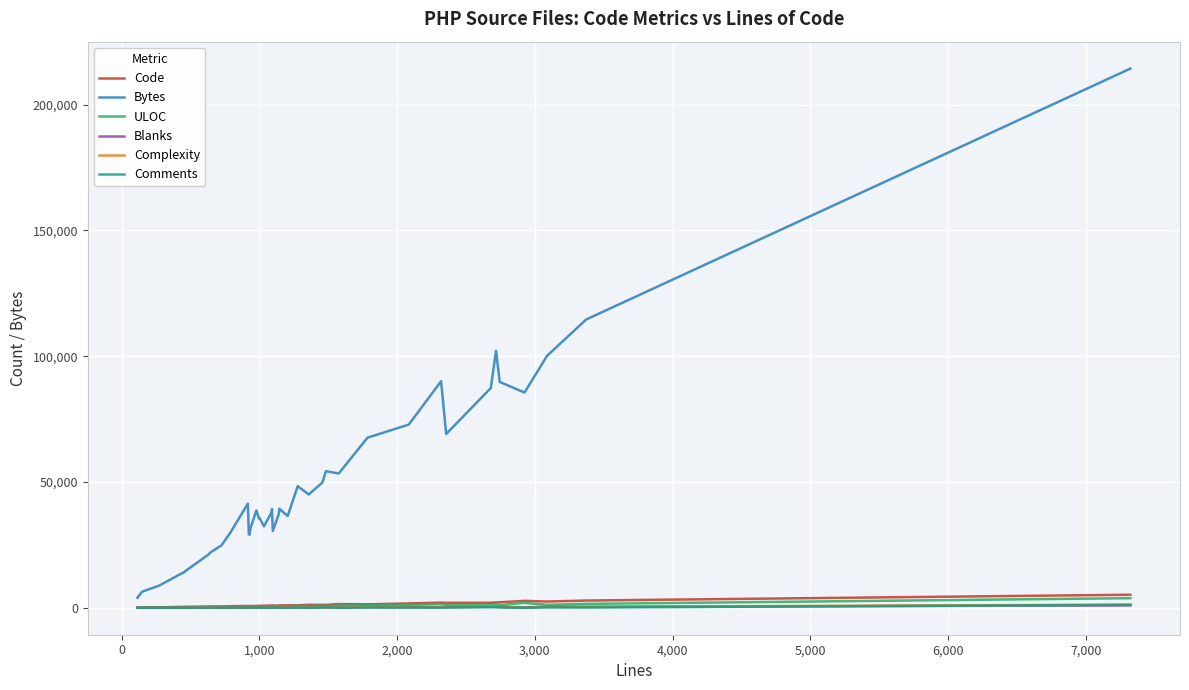

What is the maximum value for Comments?

1175